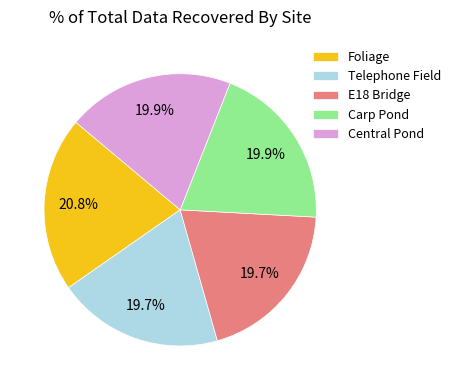

Between Central Pond and Foliage, which is larger?

Foliage